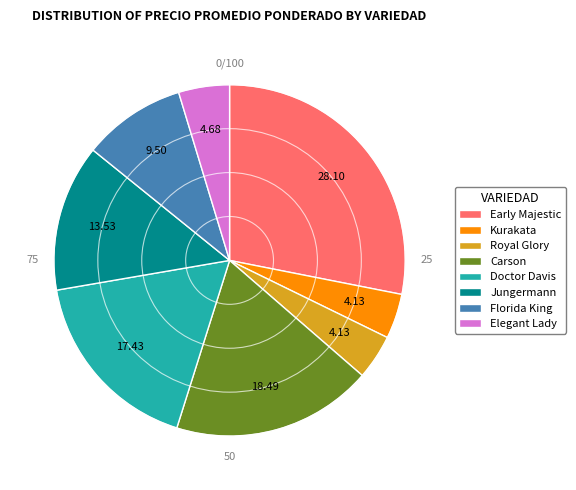

Which category has the biggest portion of the pie?

Early Majestic